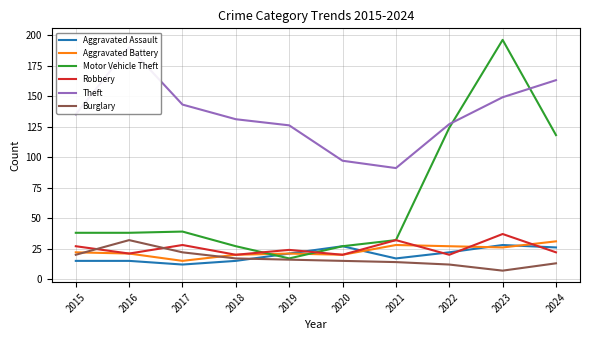

At which label is Aggravated Assault closest to 20?

2019